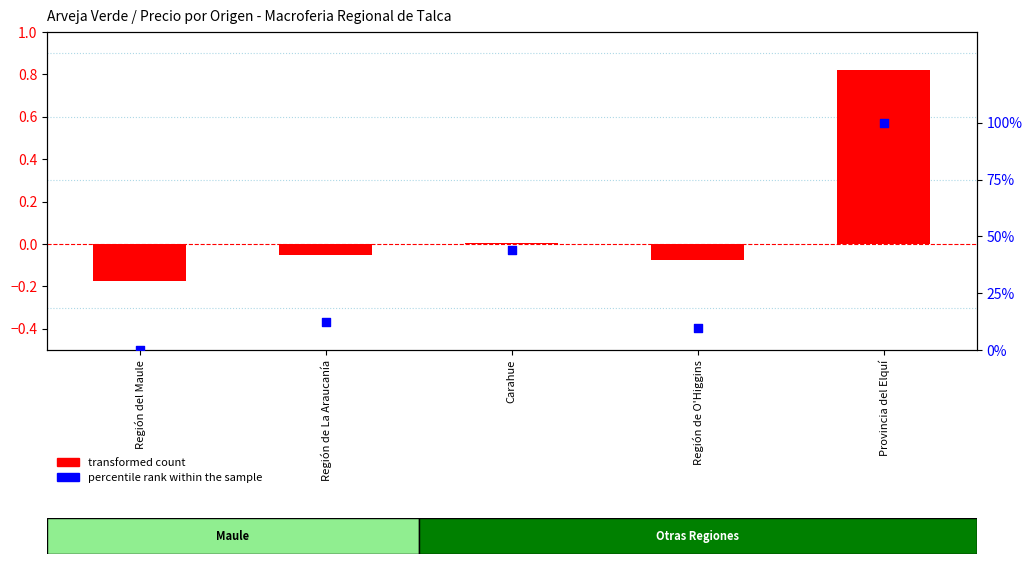

At which category is the sum across all series the highest?

Provincia del Elquí